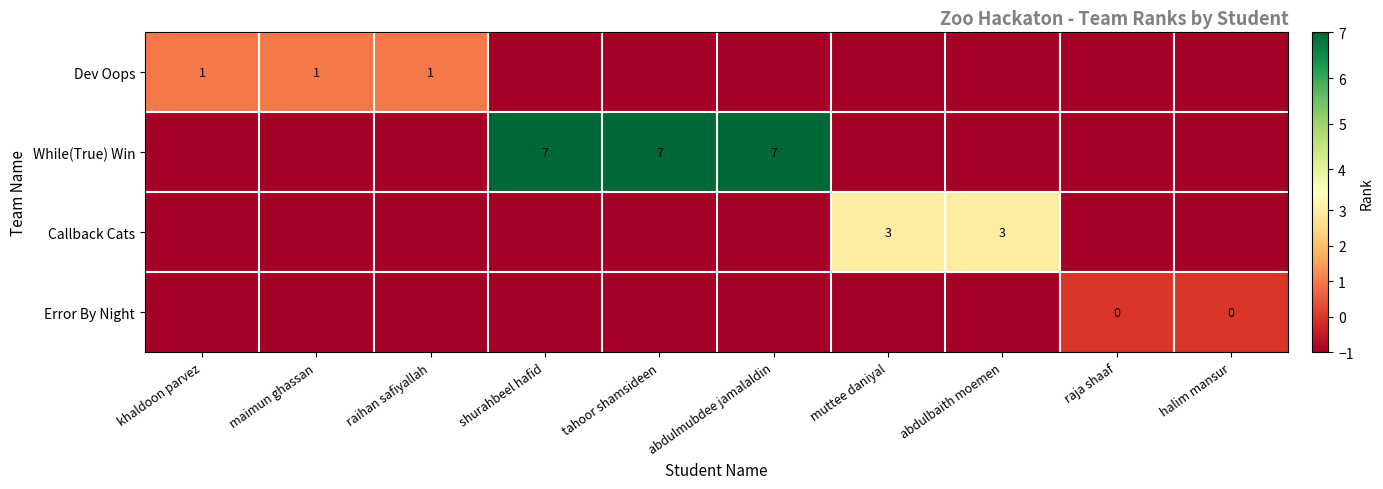

True or false: While(True) Win has a value of -2 at halim mansur.

False